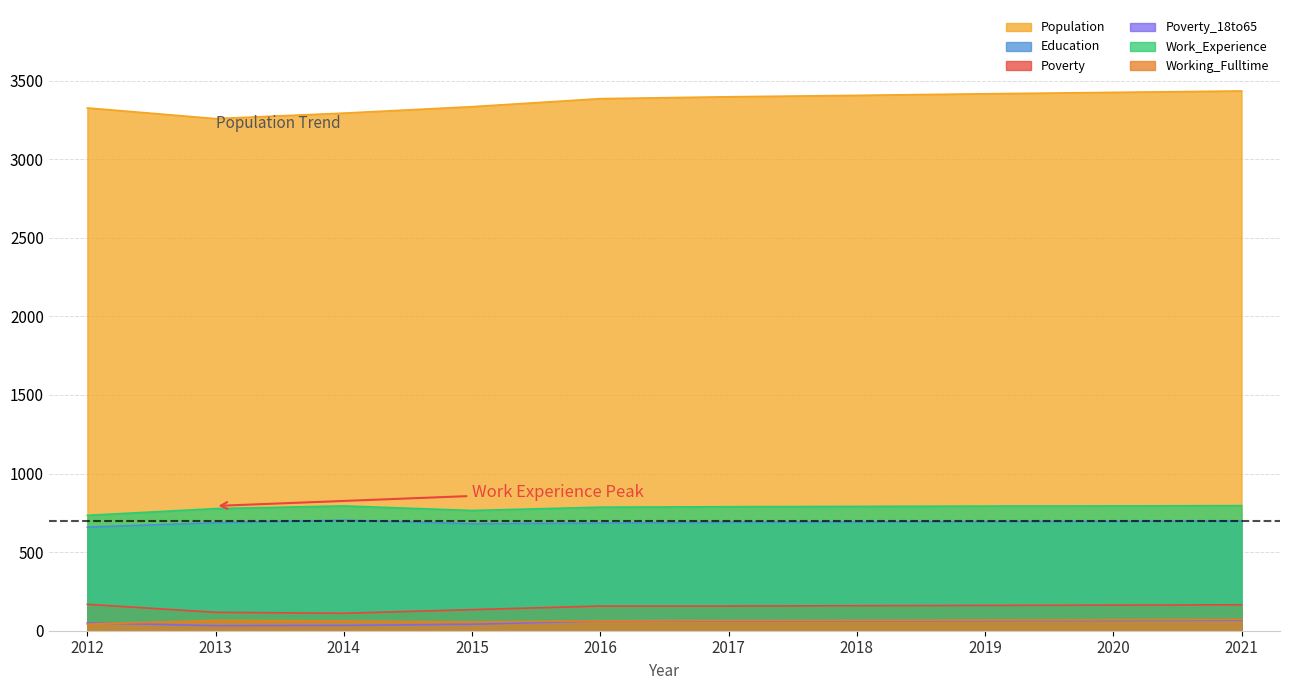

True or false: Population has a value of 3406 at 2018.

True